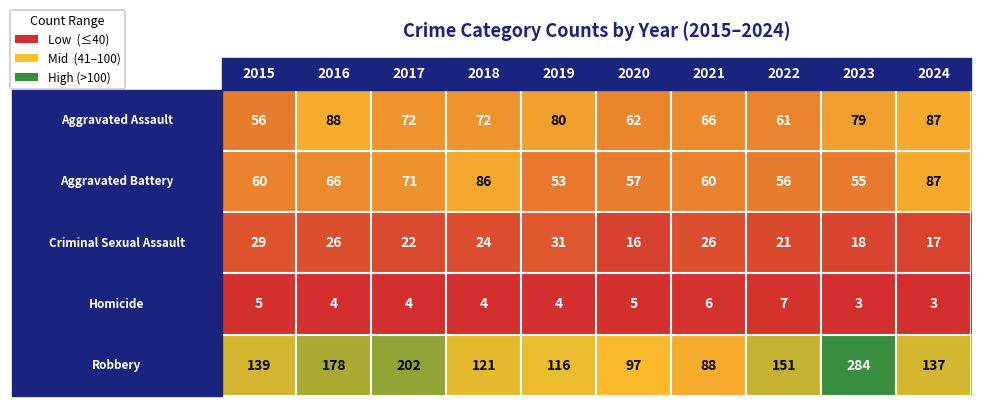

At how many categories does at least one series exceed 11?

10